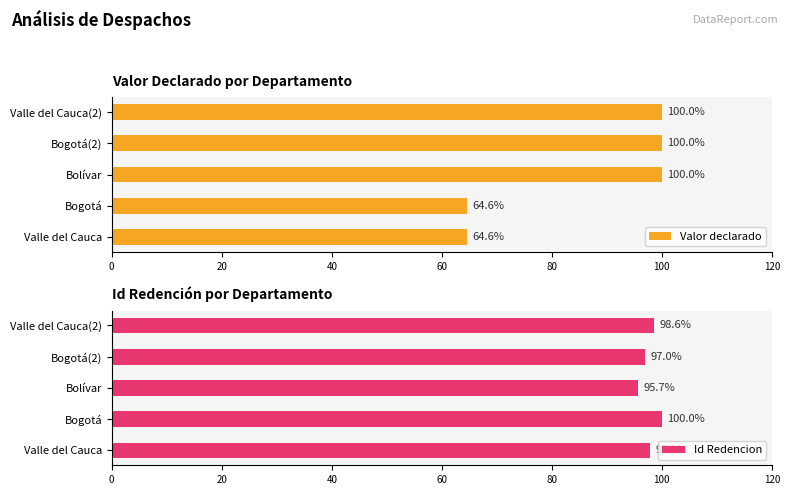

Reading left to right, list all the values displayed in this chart.

Valor declarado: 64.6	64.6	100.0	100.0	100.0
Id Redencion: 97.8	100.0	95.7	97.0	98.6